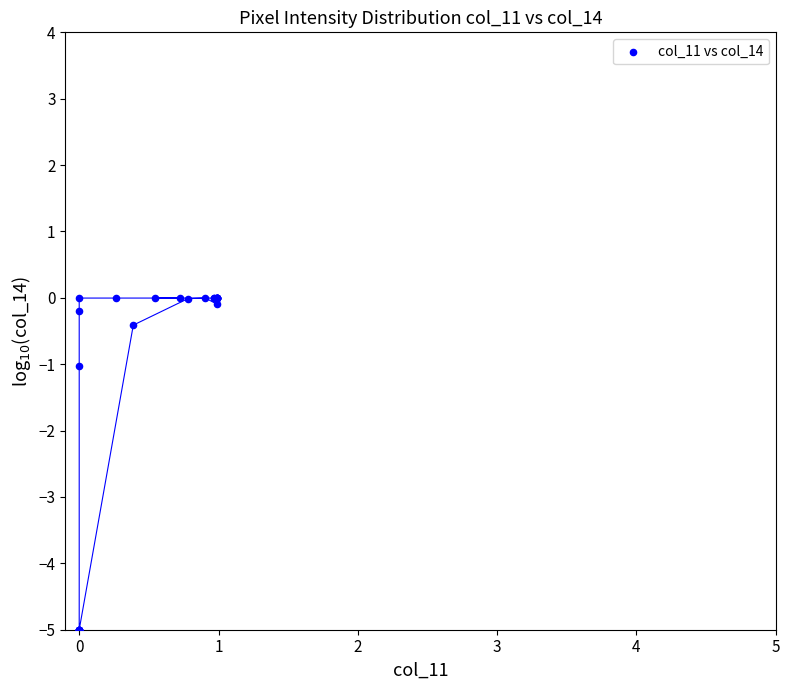

What Y value in the scatter plot is closest to -2?

-1.0